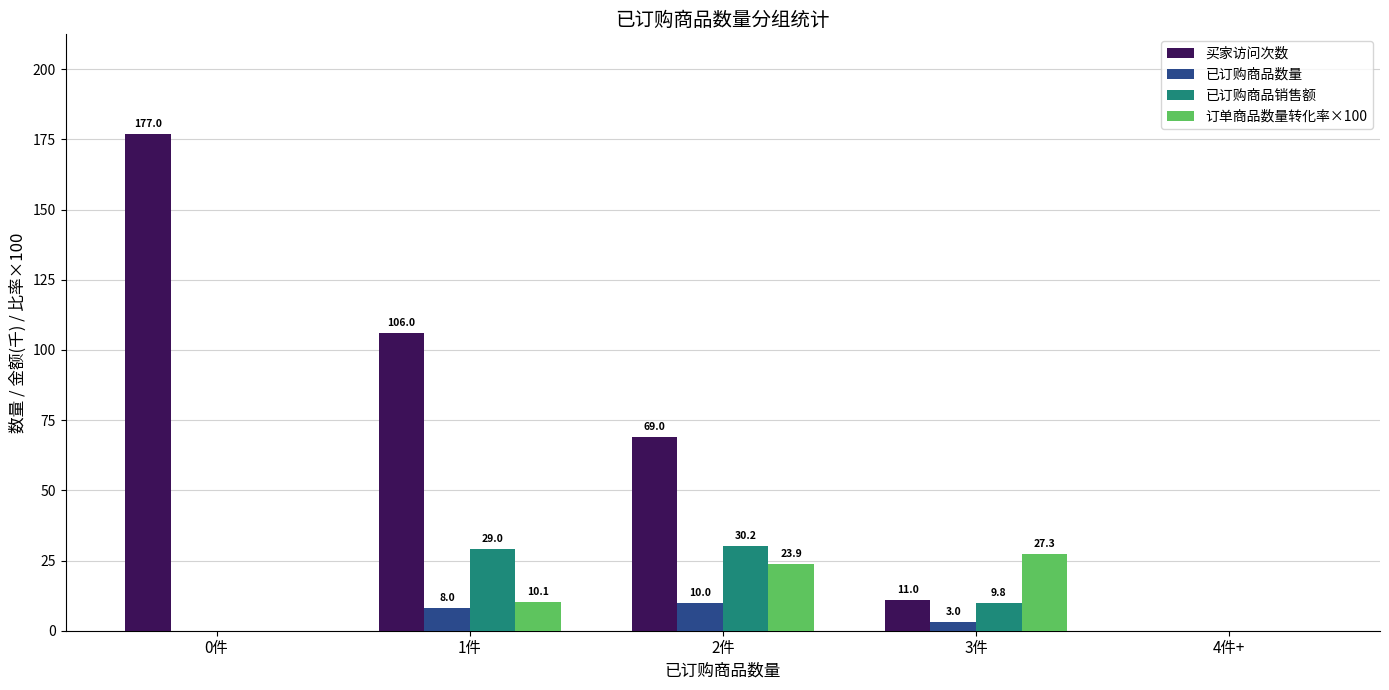

What is the total value across all series at 3件?

51.1